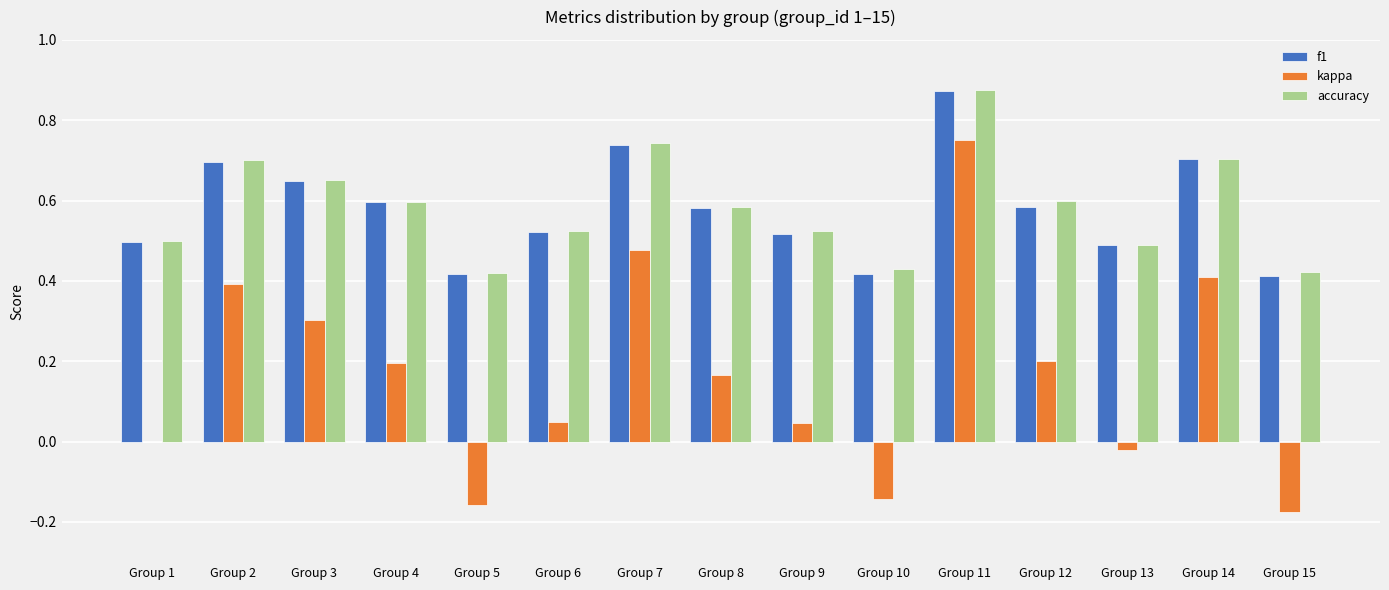

What is the sum of all kappa values?

2.5